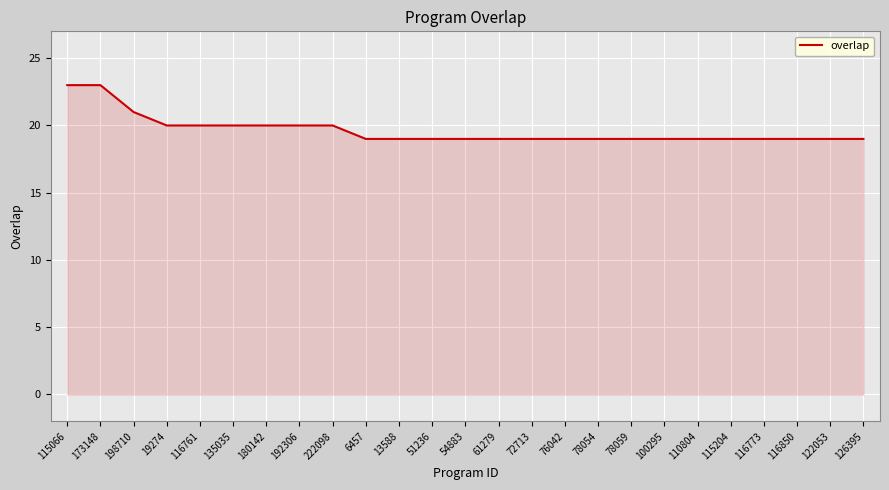

Approximately how many times larger is the value at 173148 compared to 54883?

1.2